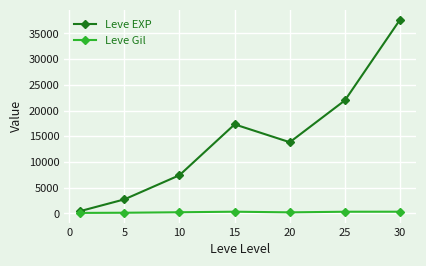

What is the lowest value of the Leve Gil series?

113